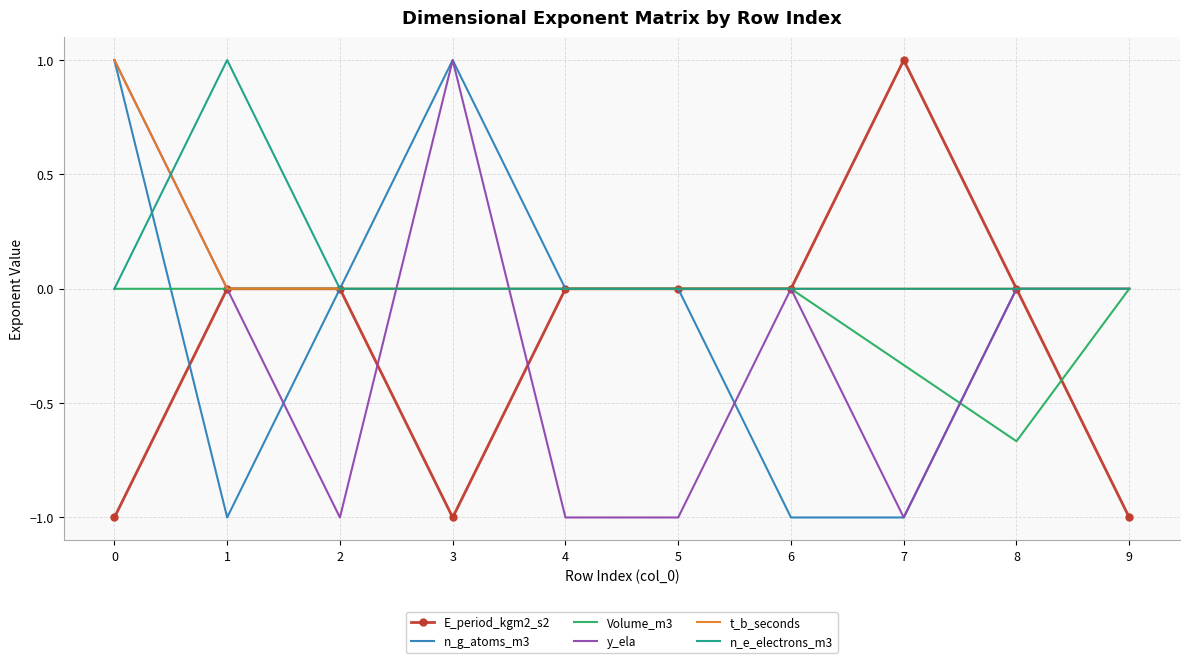

What is the highest value of the y_ela series?

1.0